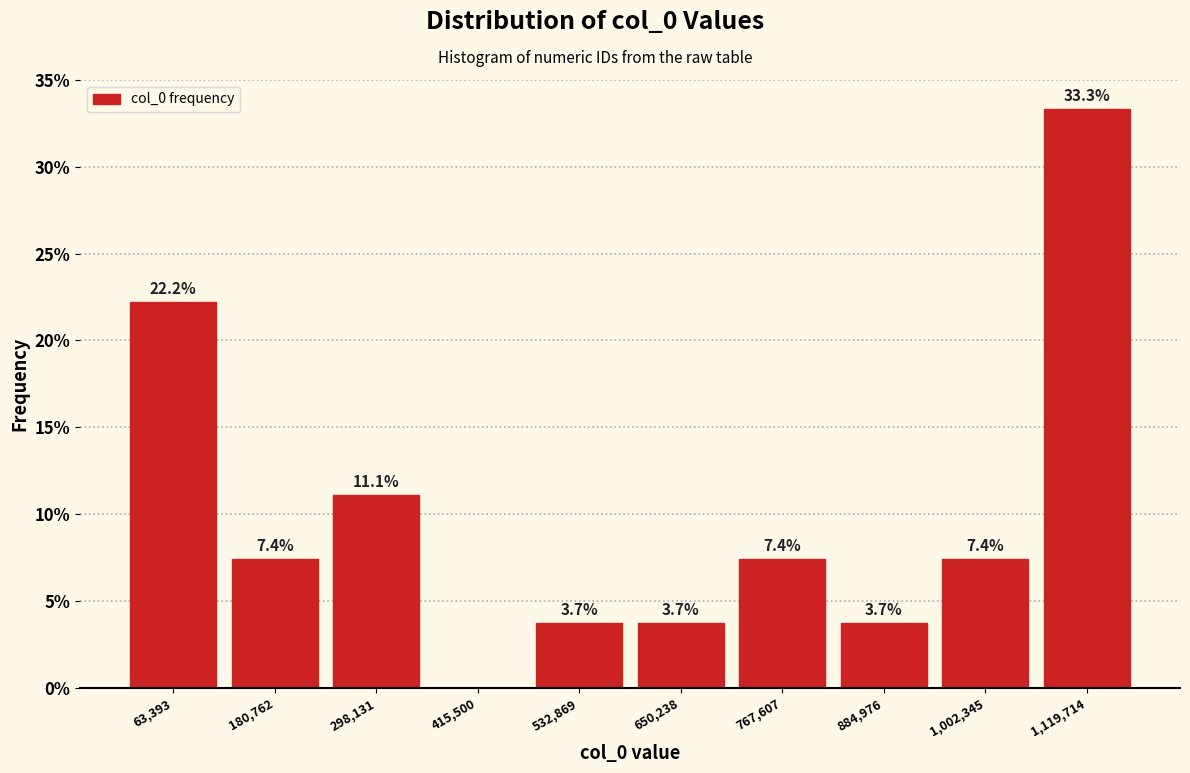

Over which range of the x-axis is the bar tallest?

1060000 to 1180000